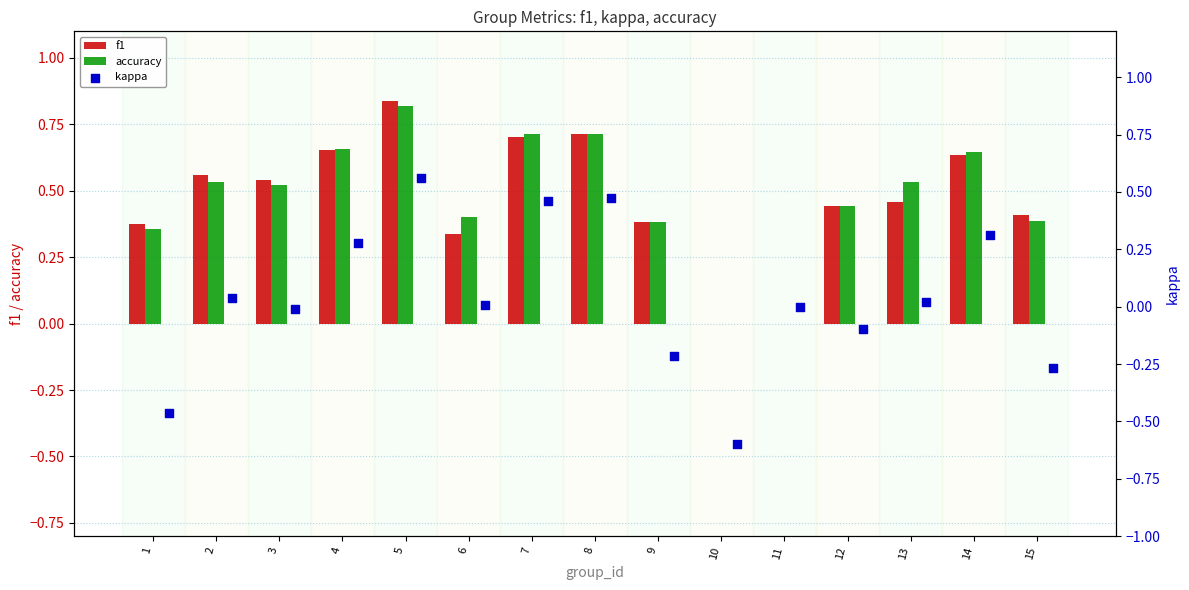

Which series has the widest spread of Y values?

kappa